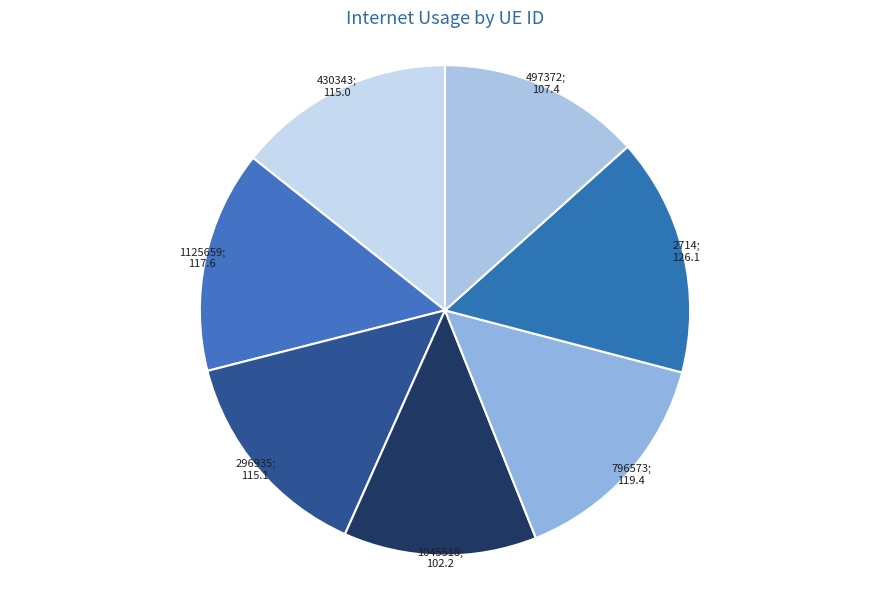

To the nearest percent, what is the average slice percentage?

14%